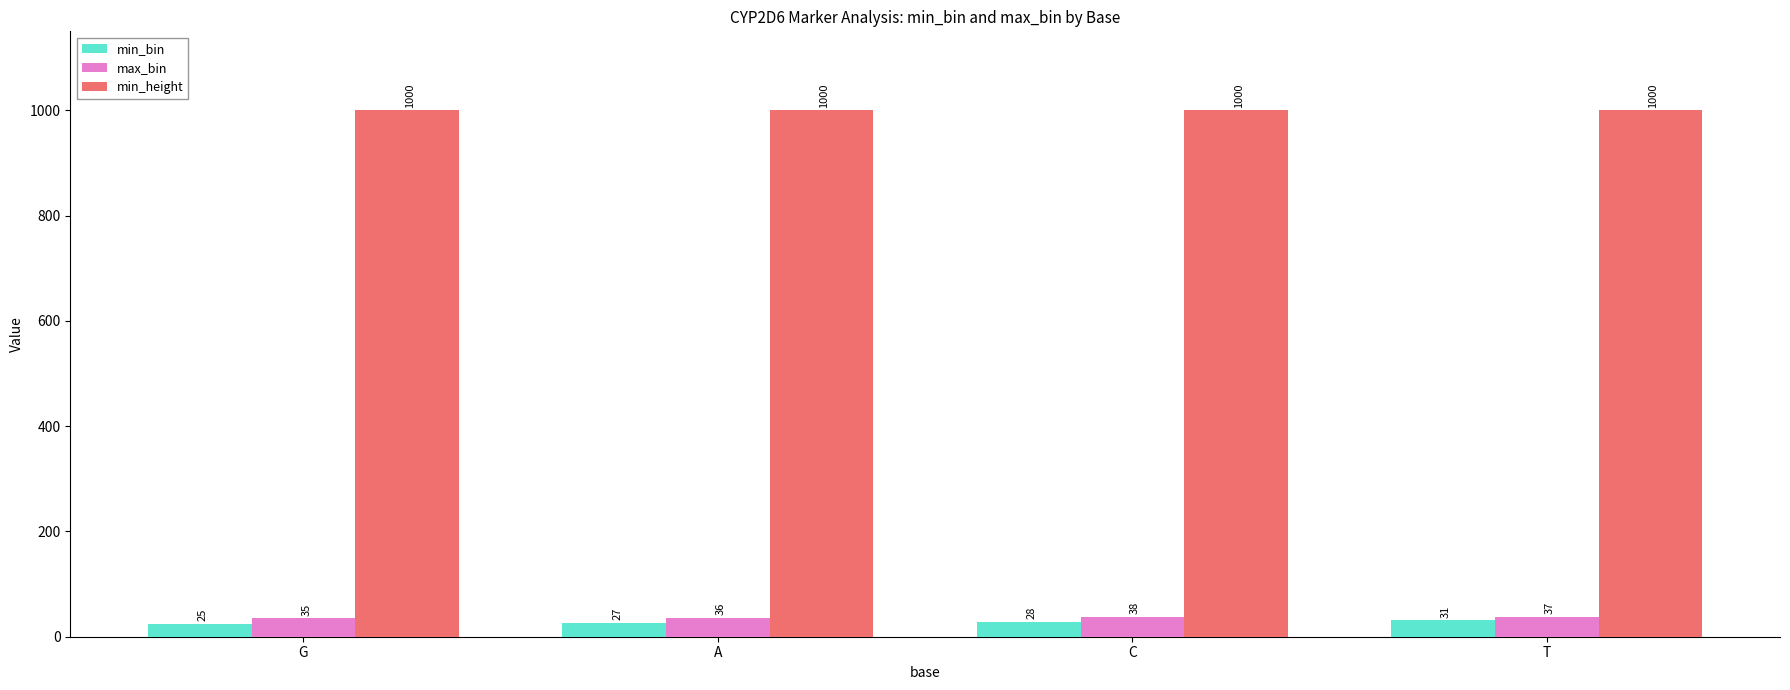

Reading left to right, transcribe all the data shown in this chart.

min_bin: G=25	A=27	C=28	T=31
max_bin: G=35	A=36	C=38	T=37
min_height: G=1000	A=1000	C=1000	T=1000